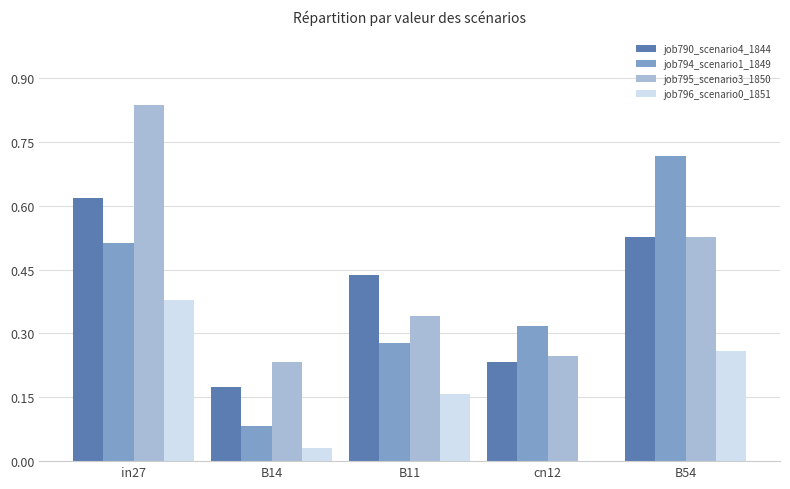

What is the total value across all series at B54?

2.0